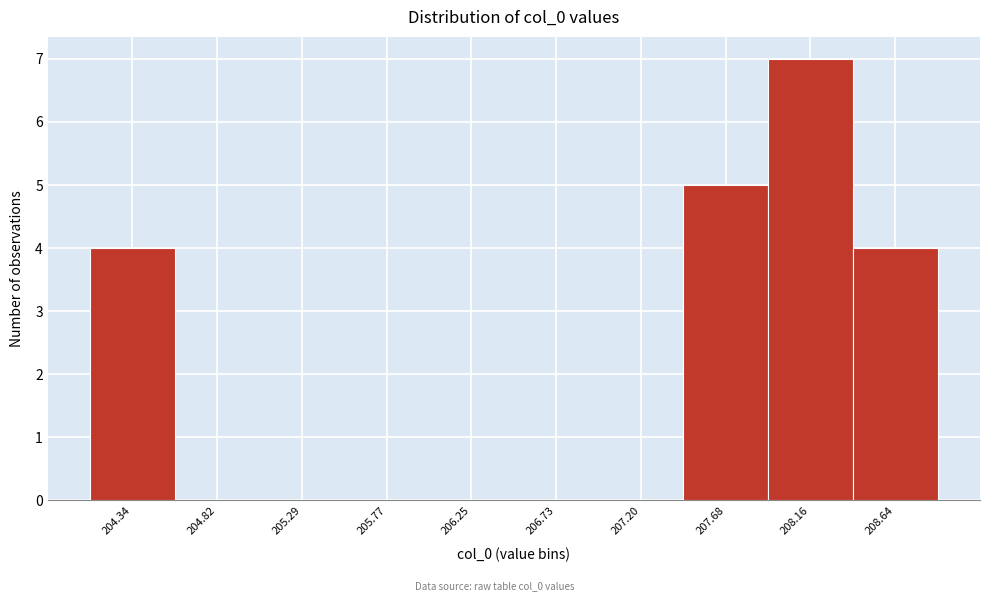

Reading left to right, list all the values displayed in this chart.

204.34=4	204.82=0	205.29=0	205.77=0	206.25=0	206.73=0	207.20=0	207.68=5	208.16=7	208.64=4